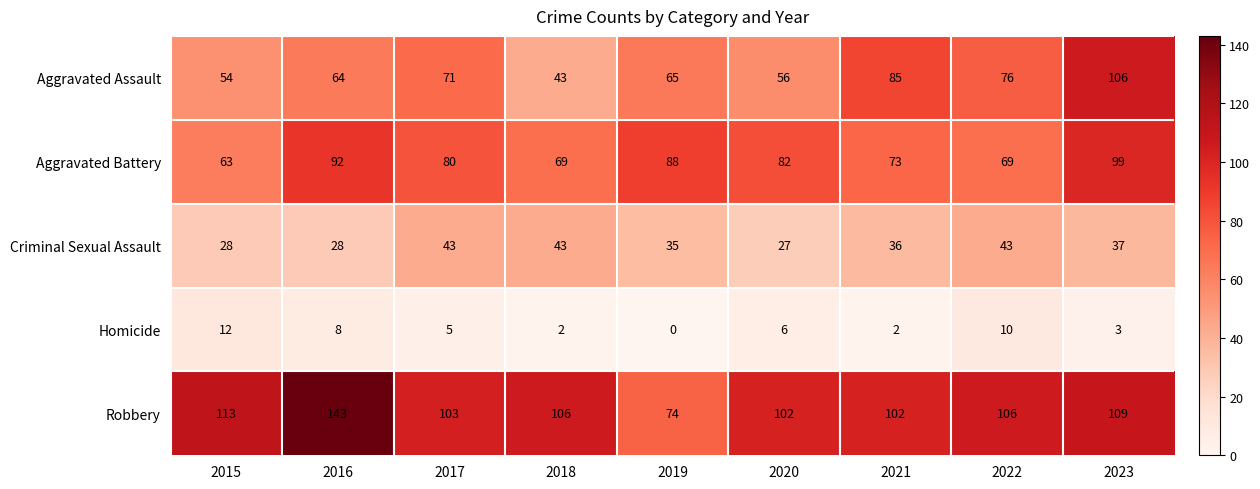

Rank the series at 2020 from lowest to highest value.

Homicide, Criminal Sexual Assault, Aggravated Assault, Aggravated Battery, Robbery